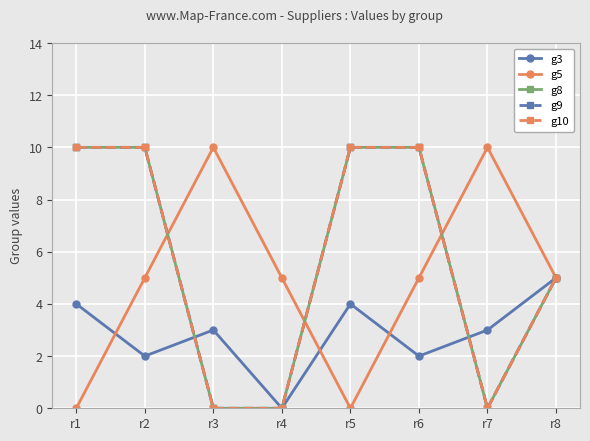

Rank the series at r8 from highest to lowest value.

g3, g5, g8, g9, g10